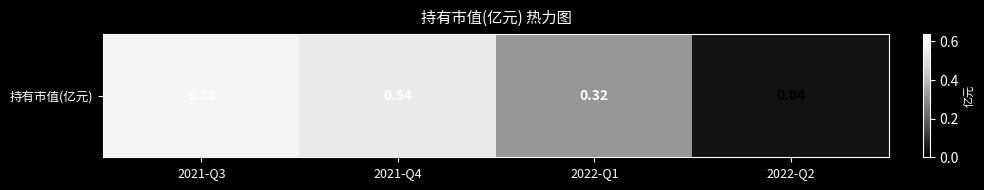

List the labels in order of value, smallest first.

2022-Q2, 2022-Q1, 2021-Q4, 2021-Q3